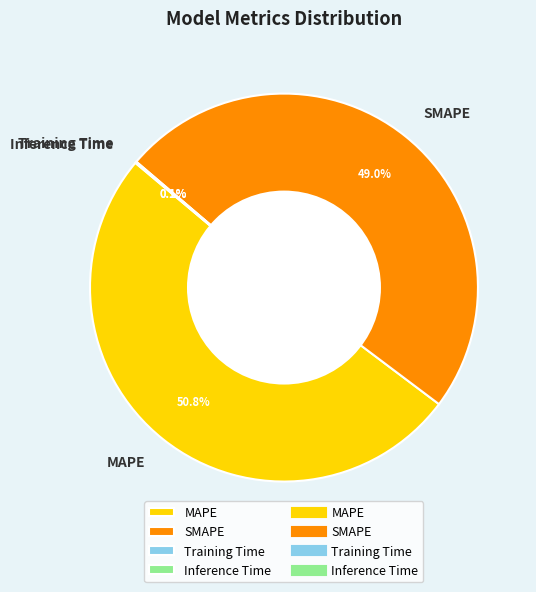

Does MAPE account for over 50% of the chart?

Yes